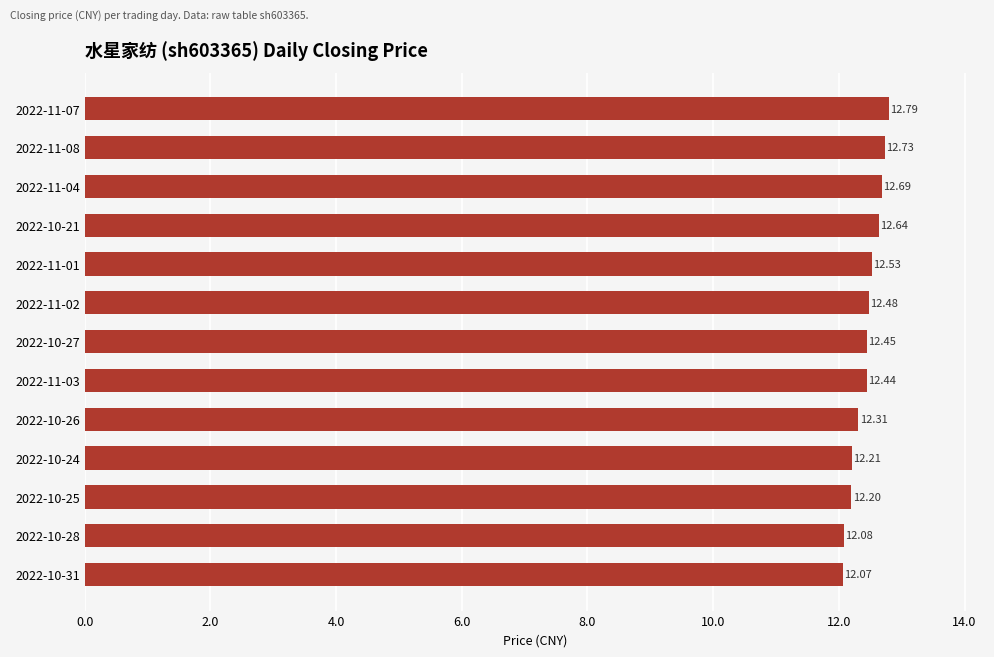

Are the bars horizontal?

Yes